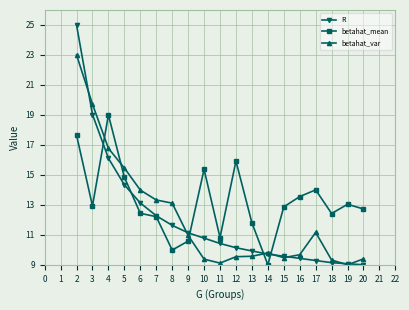

What is the difference between the betahat_mean values at 14 and 15?

3.9